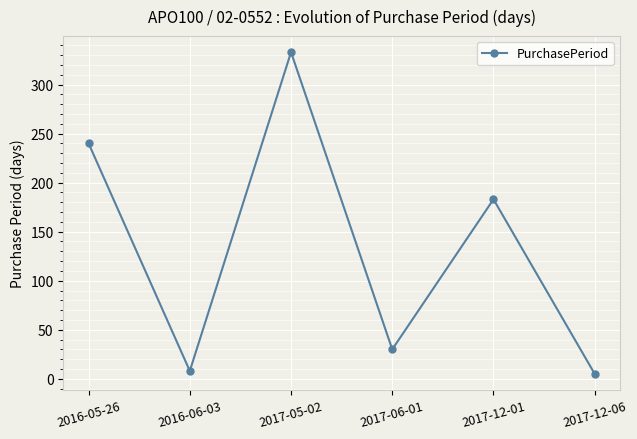

Count the number of data series in this chart.

1